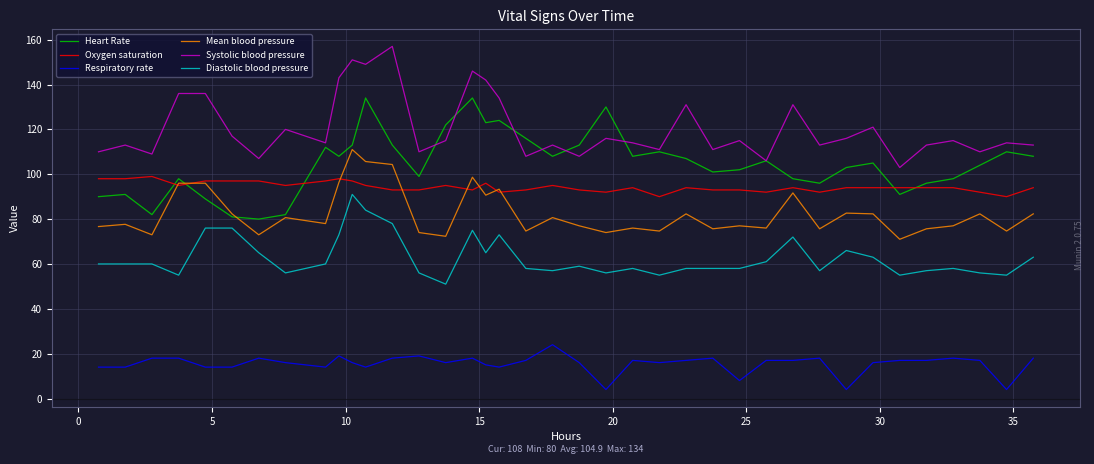

Does the chart display data point markers on the line(s)?

No